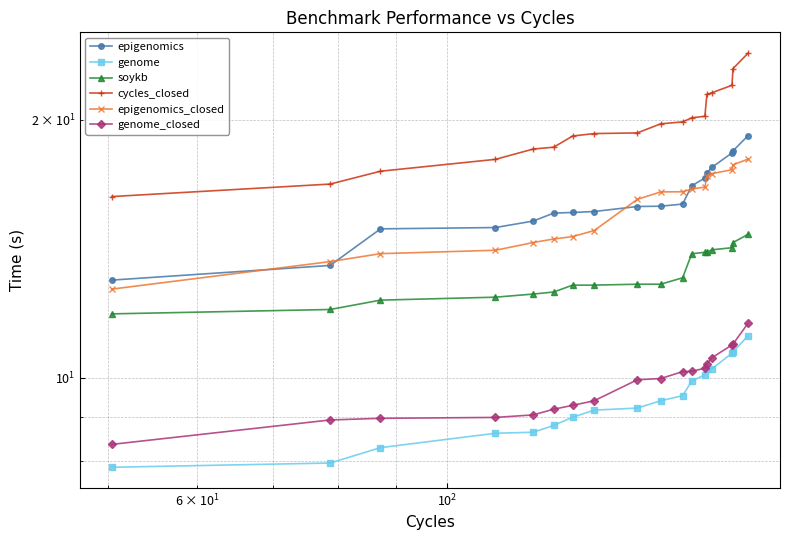

Does the chart display data point markers on the line(s)?

Yes